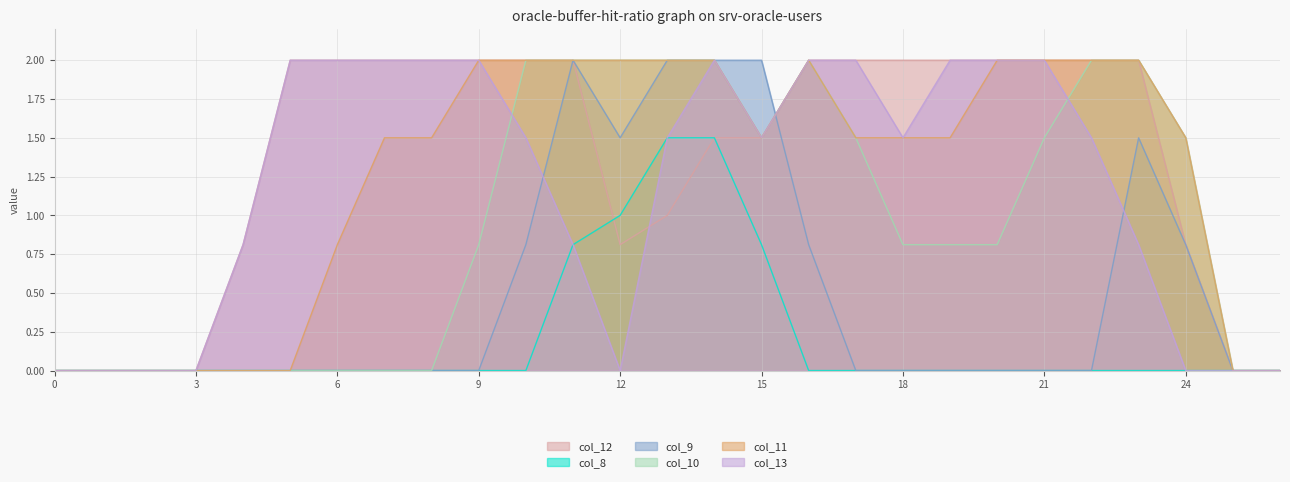

What are all the series names shown in the legend?

col_12, col_8, col_9, col_10, col_11, col_13